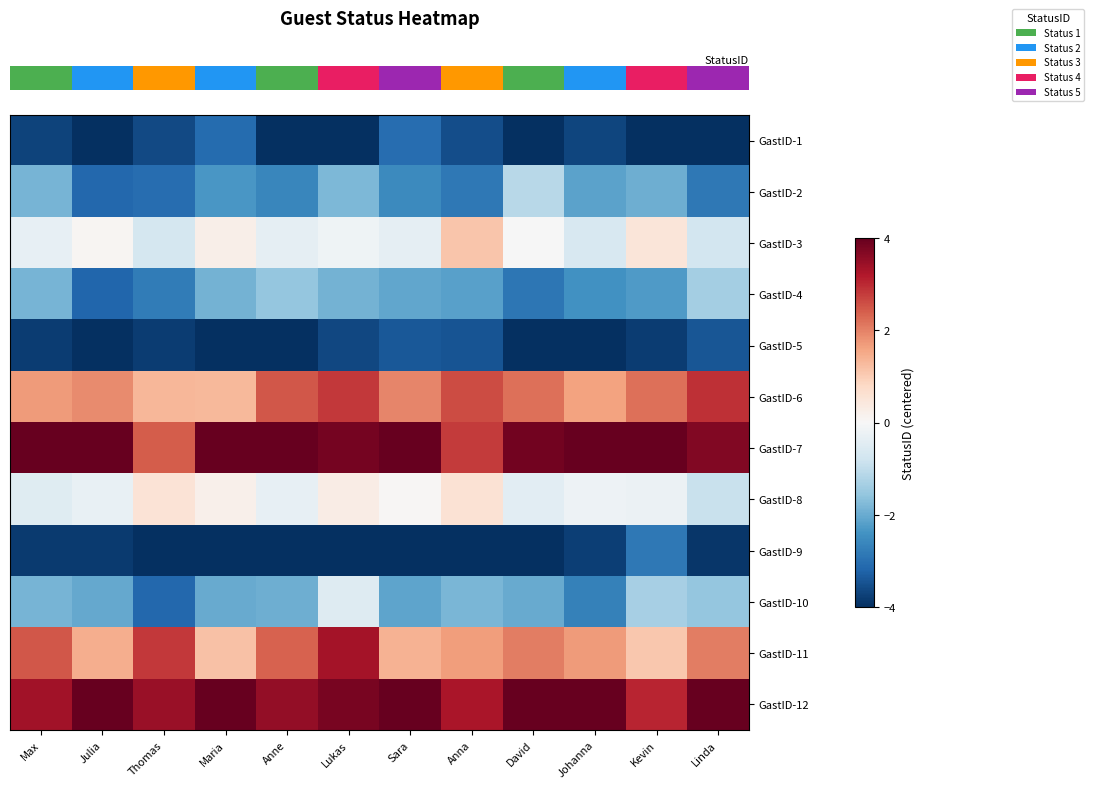

Reading right to left, extract all data points from this chart.

row_0: Linda=-4.3	Kevin=-4.3	Johanna=-3.7	David=-4.3	Anna=-3.5	Sara=-3.1	Lukas=-4.1	Anne=-4.1	Maria=-3.1	Thomas=-3.6	Julia=-4.1	Max=-3.7
row_1: Linda=-2.9	Kevin=-2.0	Johanna=-2.1	David=-1.1	Anna=-2.8	Sara=-2.5	Lukas=-1.8	Anne=-2.6	Maria=-2.3	Thomas=-3.0	Julia=-3.1	Max=-1.9
row_2: Linda=-0.7	Kevin=0.5	Johanna=-0.6	David=-0.0	Anna=1.1	Sara=-0.4	Lukas=-0.2	Anne=-0.4	Maria=0.2	Thomas=-0.7	Julia=0.1	Max=-0.3
row_3: Linda=-1.4	Kevin=-2.3	Johanna=-2.4	David=-2.9	Anna=-2.2	Sara=-2.1	Lukas=-1.9	Anne=-1.6	Maria=-1.9	Thomas=-2.8	Julia=-3.2	Max=-1.9
row_4: Linda=-3.4	Kevin=-3.8	Johanna=-4.2	David=-4.5	Anna=-3.4	Sara=-3.4	Lukas=-3.6	Anne=-4.4	Maria=-4.2	Thomas=-3.8	Julia=-5.1	Max=-3.8
row_5: Linda=2.9	Kevin=2.2	Johanna=1.6	David=2.2	Anna=2.6	Sara=2.0	Lukas=2.8	Anne=2.5	Maria=1.3	Thomas=1.3	Julia=1.9	Max=1.7
row_6: Linda=3.7	Kevin=4.9	Johanna=4.2	David=3.9	Anna=2.8	Sara=4.1	Lukas=3.8	Anne=4.1	Maria=4.5	Thomas=2.4	Julia=4.9	Max=4.0
row_7: Linda=-0.9	Kevin=-0.2	Johanna=-0.2	David=-0.4	Anna=0.6	Sara=0.1	Lukas=0.3	Anne=-0.3	Maria=0.2	Thomas=0.5	Julia=-0.3	Max=-0.5
row_8: Linda=-3.9	Kevin=-2.9	Johanna=-3.8	David=-4.1	Anna=-4.5	Sara=-4.2	Lukas=-4.3	Anne=-4.8	Maria=-4.1	Thomas=-4.0	Julia=-3.8	Max=-3.8
row_9: Linda=-1.5	Kevin=-1.3	Johanna=-2.7	David=-2.0	Anna=-1.8	Sara=-2.1	Lukas=-0.5	Anne=-2.0	Maria=-2.0	Thomas=-3.2	Julia=-2.0	Max=-1.8
row_10: Linda=2.0	Kevin=1.1	Johanna=1.7	David=2.1	Anna=1.7	Sara=1.4	Lukas=3.3	Anne=2.4	Maria=1.2	Thomas=2.8	Julia=1.5	Max=2.5
row_11: Linda=4.1	Kevin=3.0	Johanna=4.8	David=4.1	Anna=3.3	Sara=4.5	Lukas=3.8	Anne=3.5	Maria=4.9	Thomas=3.4	Julia=4.3	Max=3.4